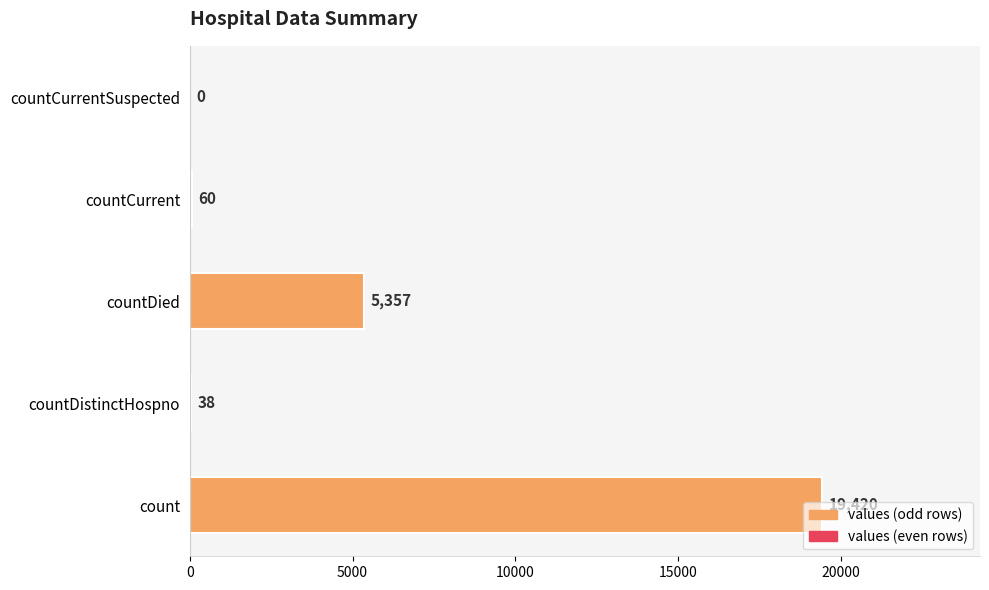

What is the greatest value displayed?

19420